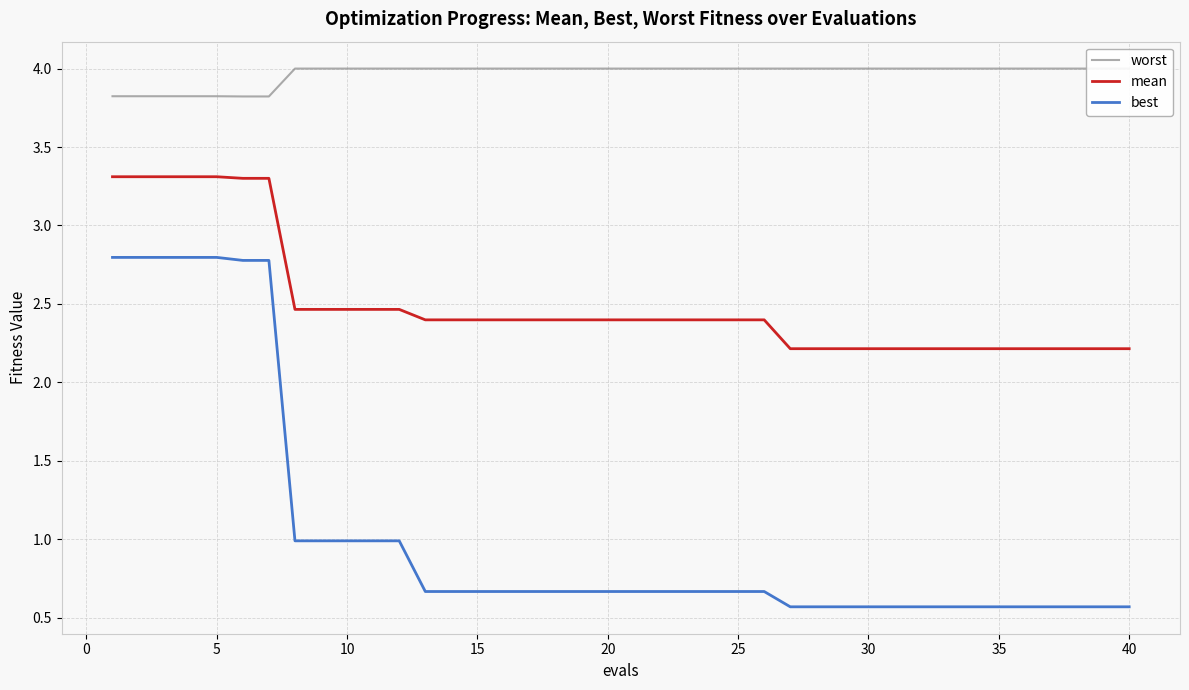

What is the difference between the maximum and minimum values in the mean series?

1.1